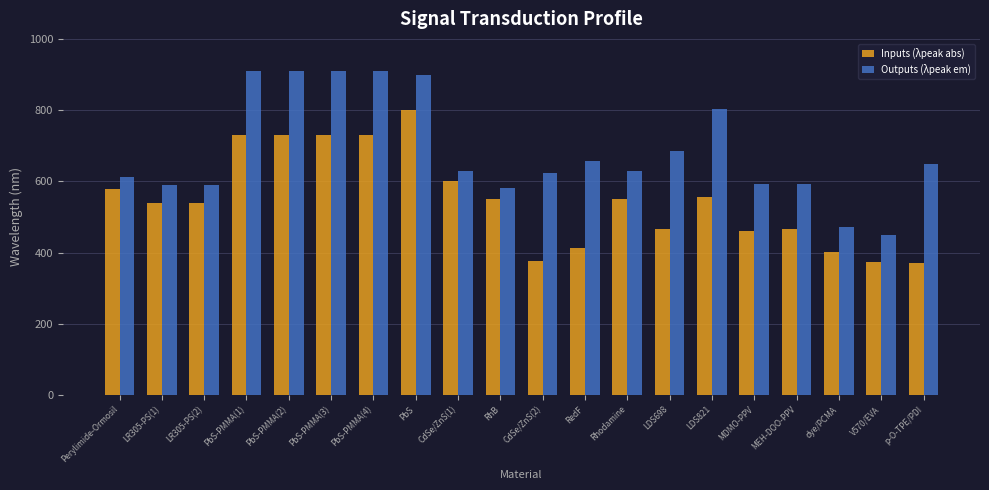

How many bars are there in total?

40